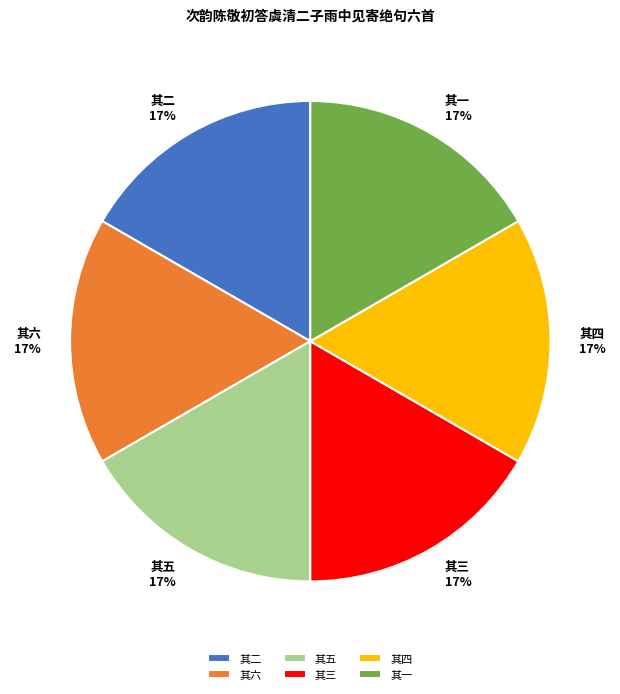

Is the sum of 其三 and 其一 greater than half?

No